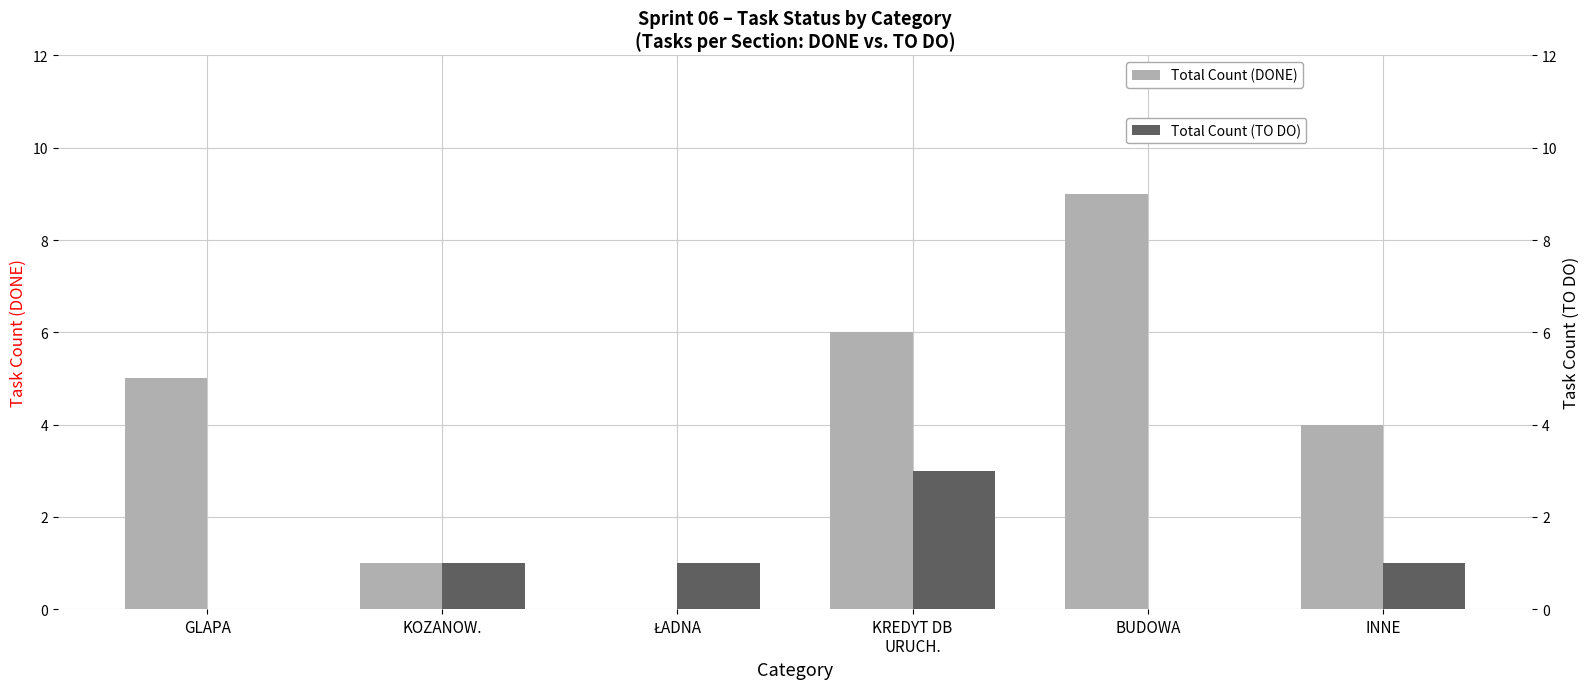

Reading left to right, what are all the values shown in this chart?

DONE: 5	1	0	6	9	4
TO DO: 0	1	1	3	0	1